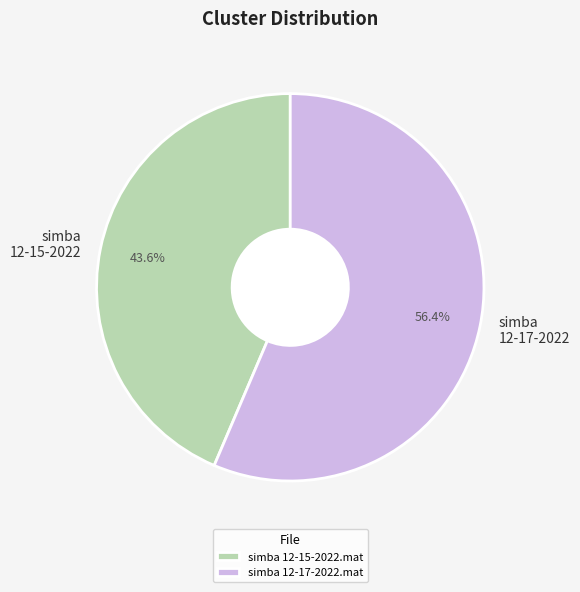

Do simba 12-15-2022.mat and simba 12-17-2022.mat together represent more than half of the pie?

Yes